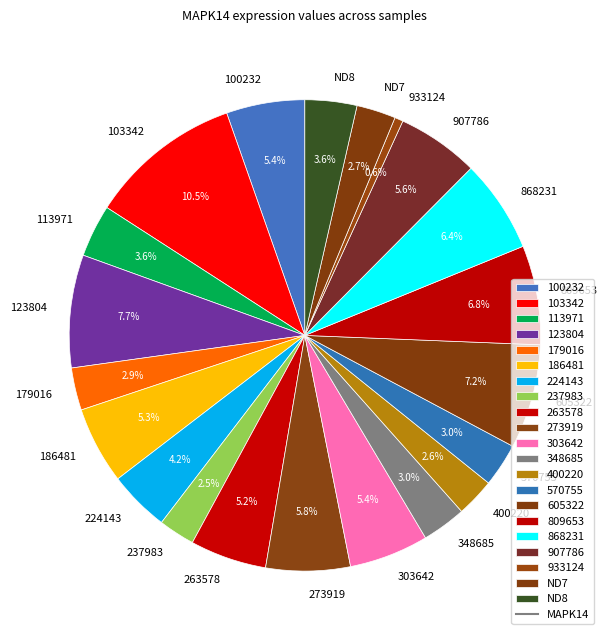

What percentage is the 303642 slice, to the nearest percent?

5%